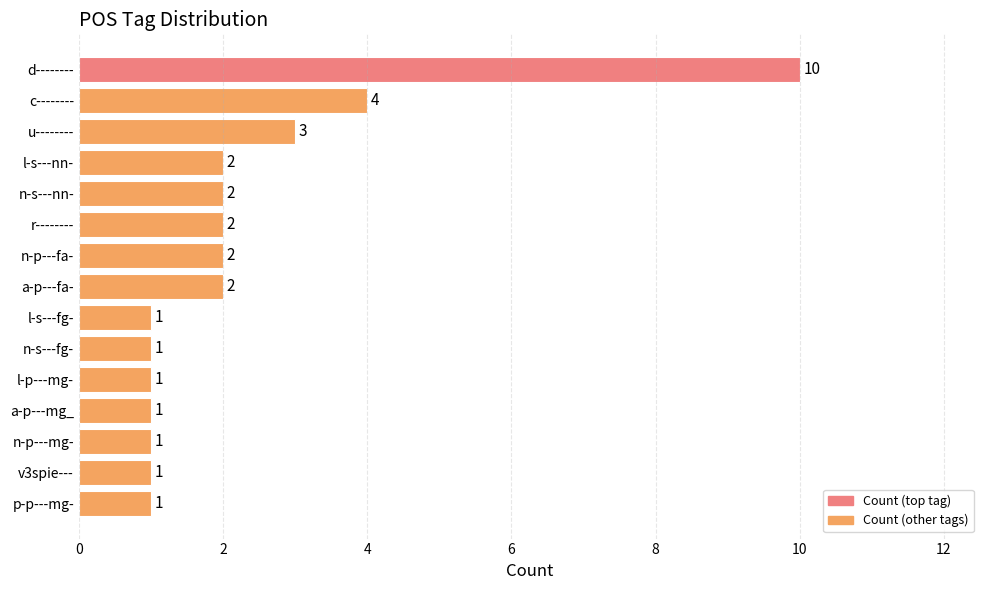

What is the sum of all values?

34